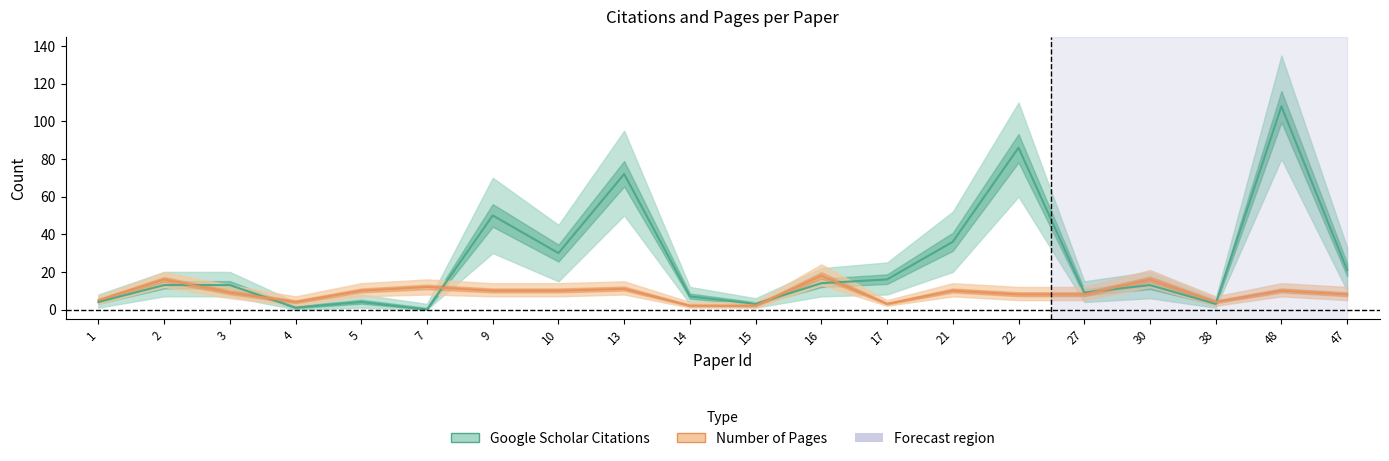

Reading left to right, list all the values displayed in this chart.

Google Scholar Citations: 4	13	13	1	4	0	50	30	72	7	3	14	16	36	86	9	13	3	108	21
Number of Pages: 5	16	9	4	10	12	10	10	11	2	2	18	3	10	8	8	16	4	10	8